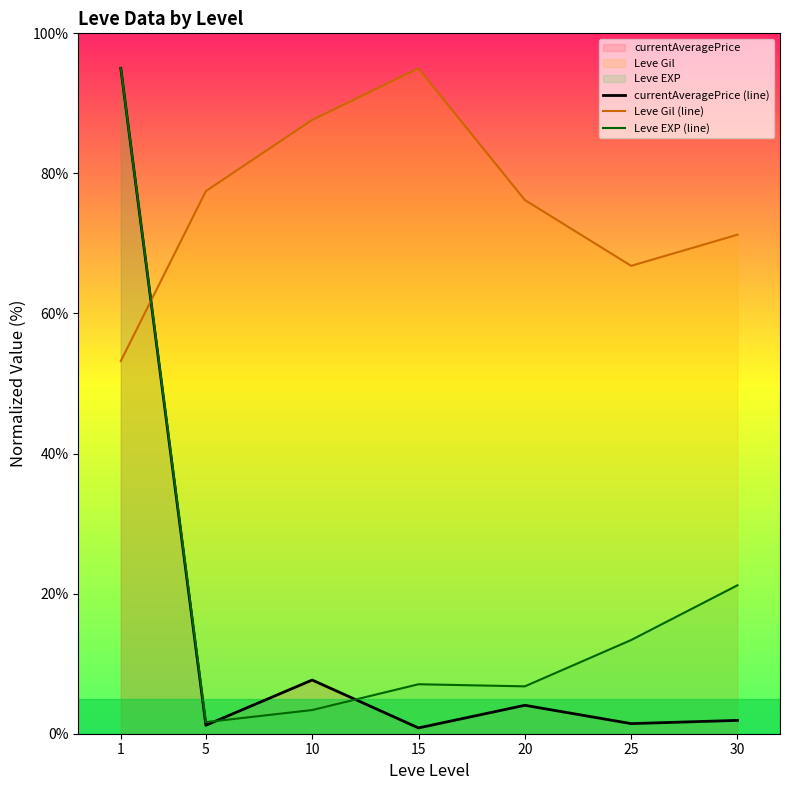

What is the value of the currentAveragePrice (line) point at the 2nd from the left?

1.2